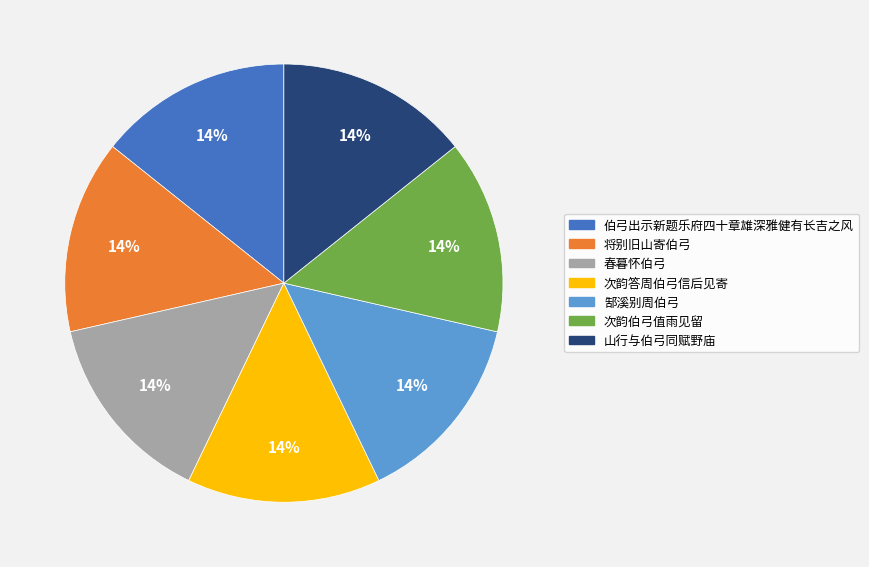

Does 春暮怀伯弓 represent more than half of the total?

No